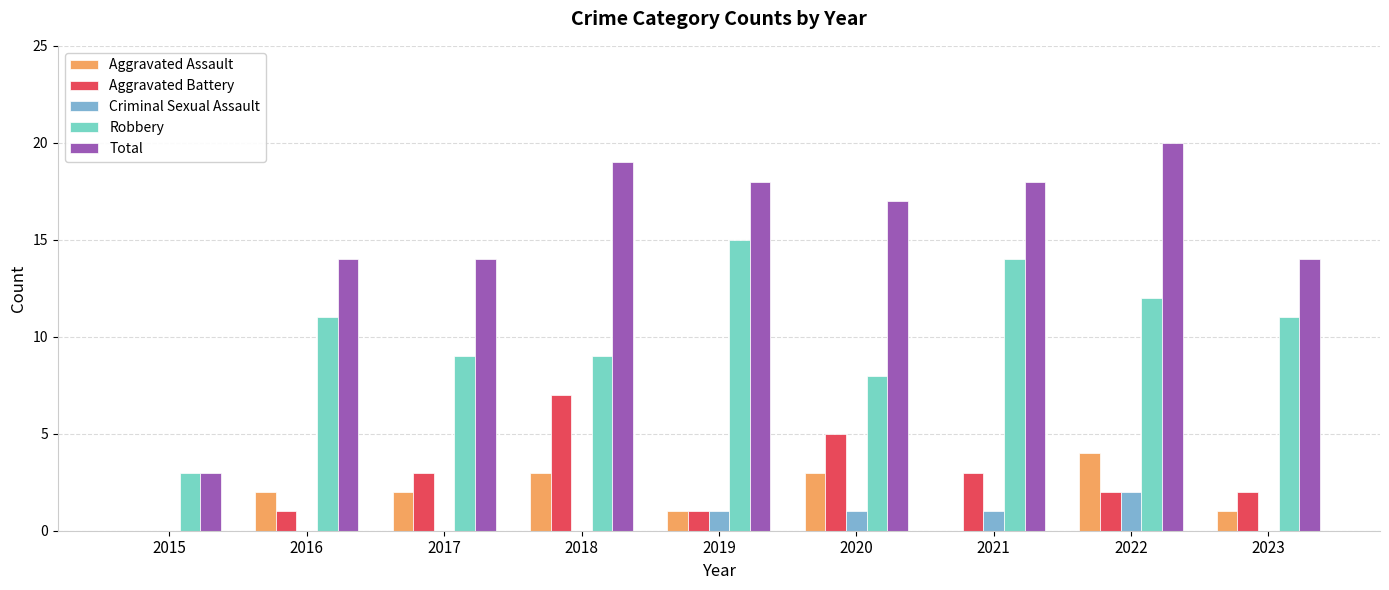

Which label corresponds to the largest value in the chart?

2022